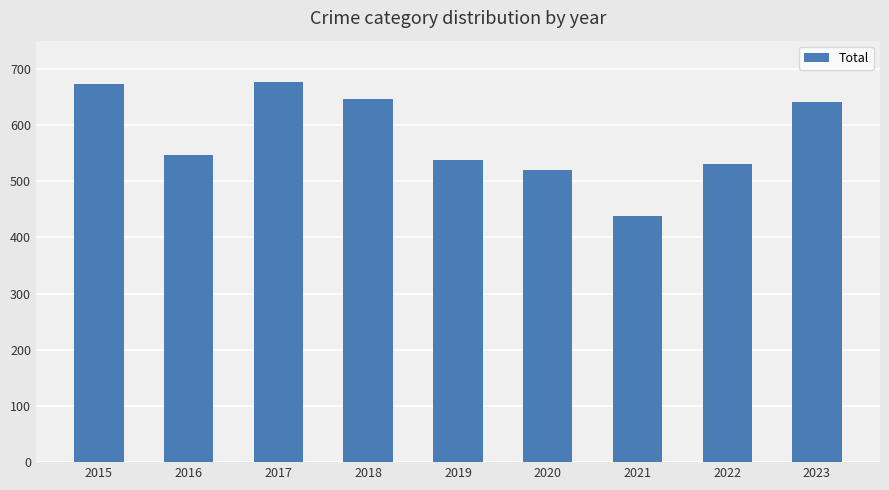

Which has a higher value, 2020 or 2017?

2017